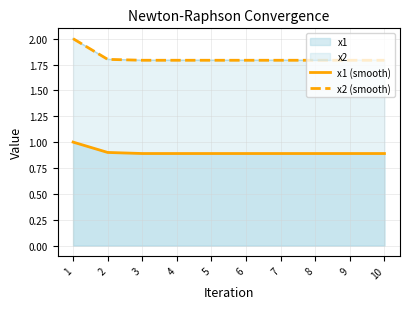

What is the difference between the maximum and minimum values in the x1 (smooth) series?

0.1